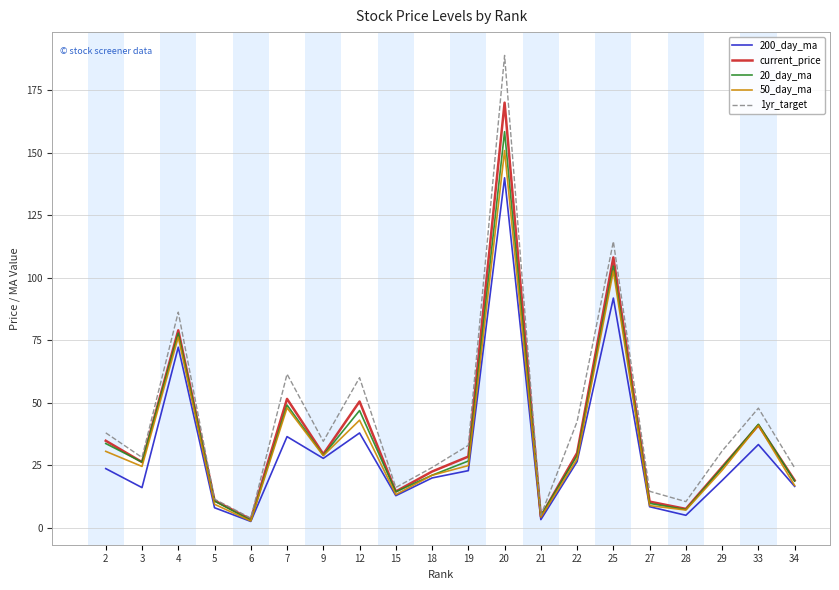

What is the smallest value displayed?

2.6